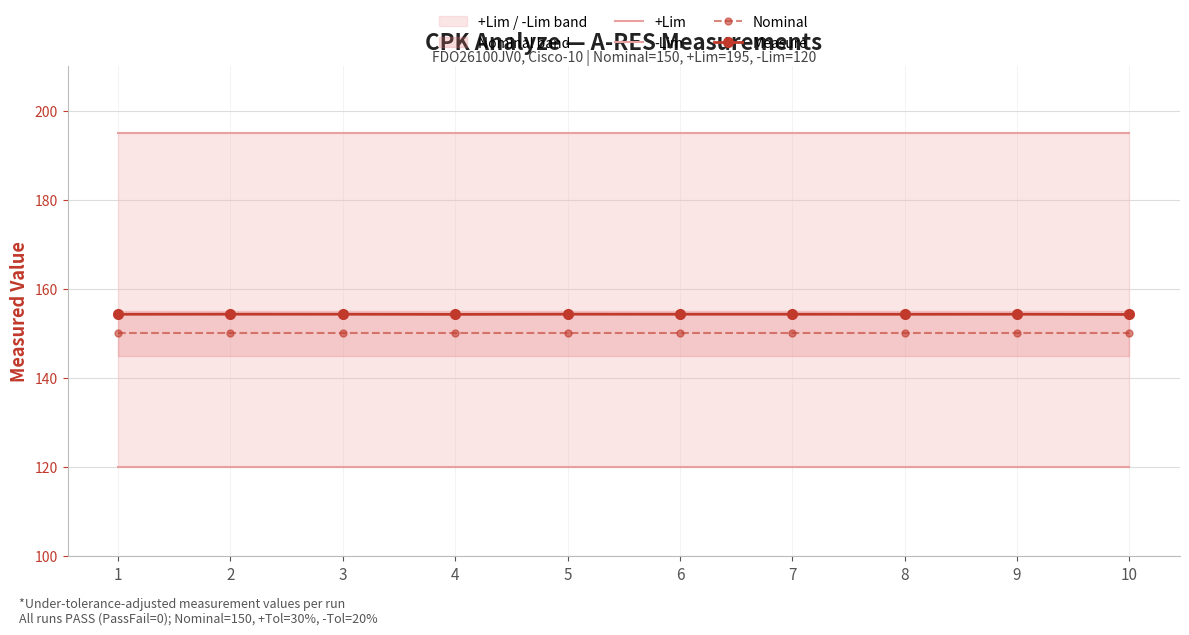

What are all the series names shown in the legend?

+Lim, -Lim, Nominal, Measure